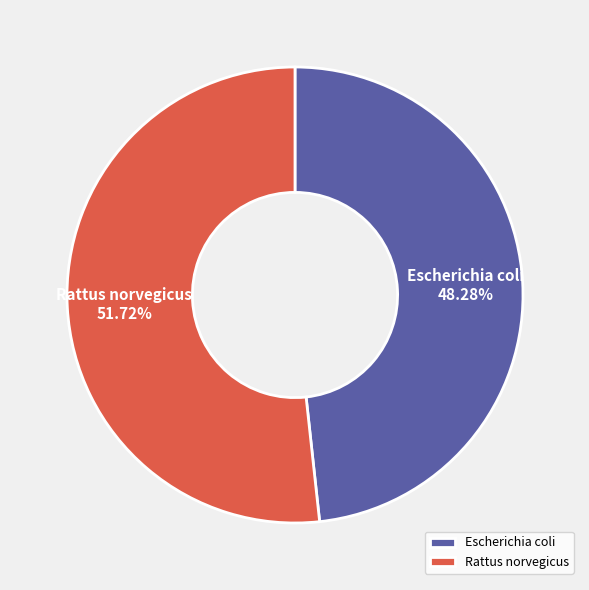

Which has a higher value, Escherichia coli or Rattus norvegicus?

Rattus norvegicus